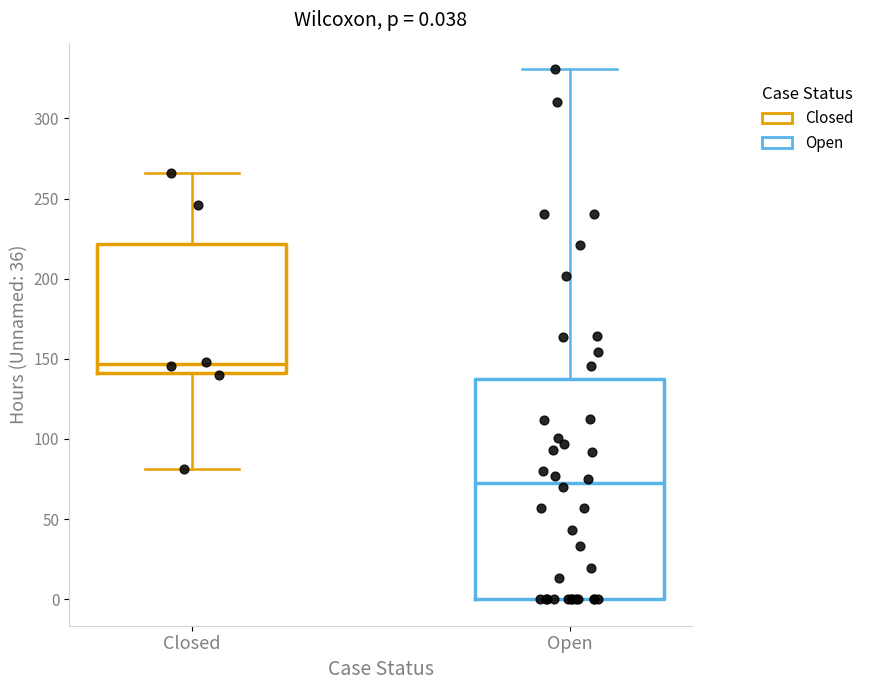

Comparing the boxes themselves (not the whiskers), which one is the tallest?

Open